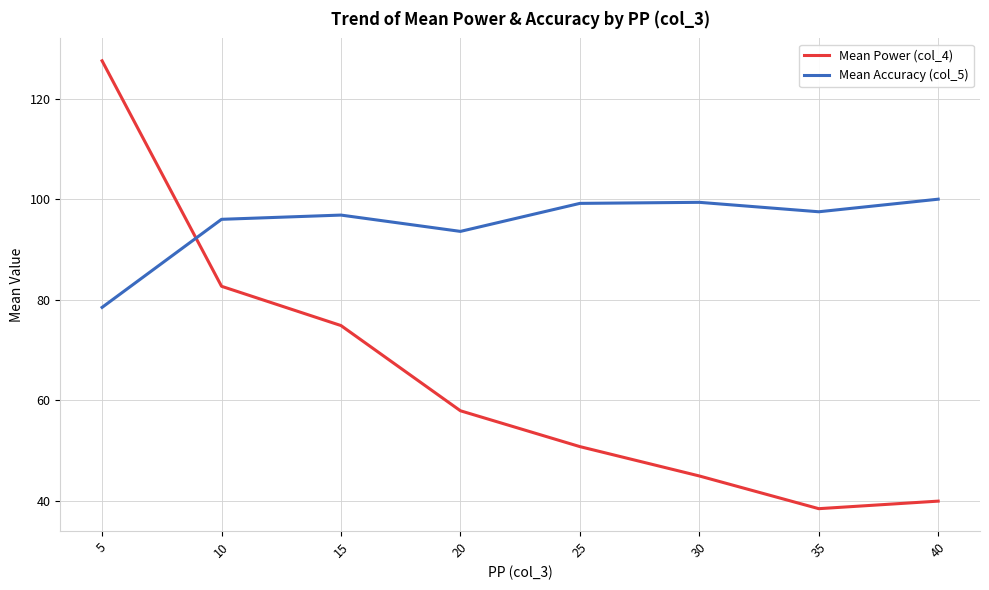

The Mean Power (col_4) series shows 50.8 at 25. True or false?

True